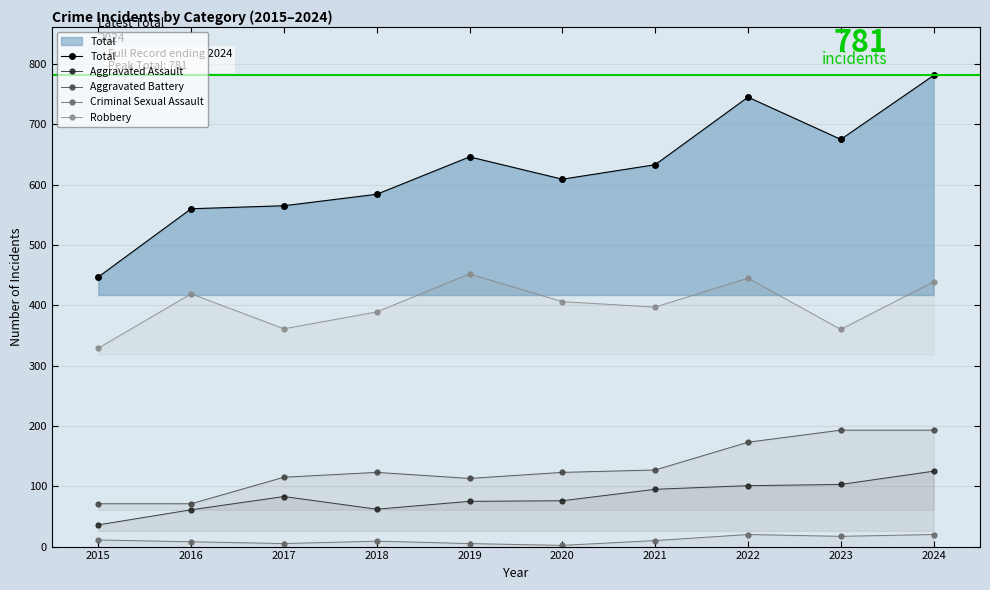

Between 2015 and 2024, which is larger?

2024